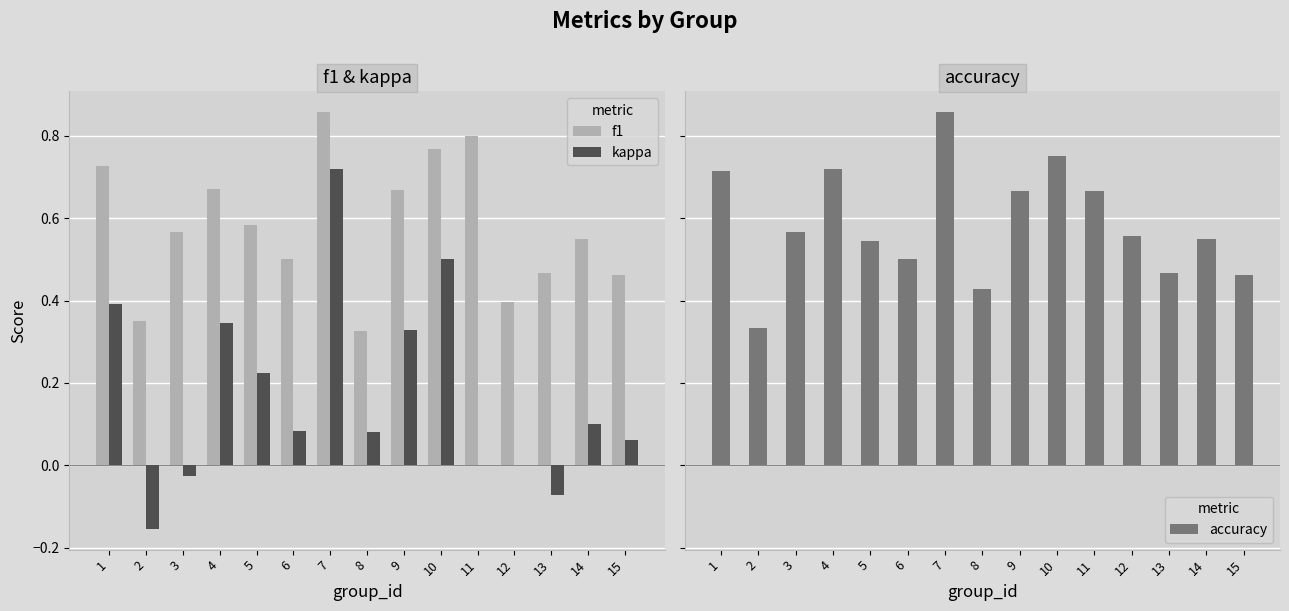

What value does the f1 series have at 13?

0.5